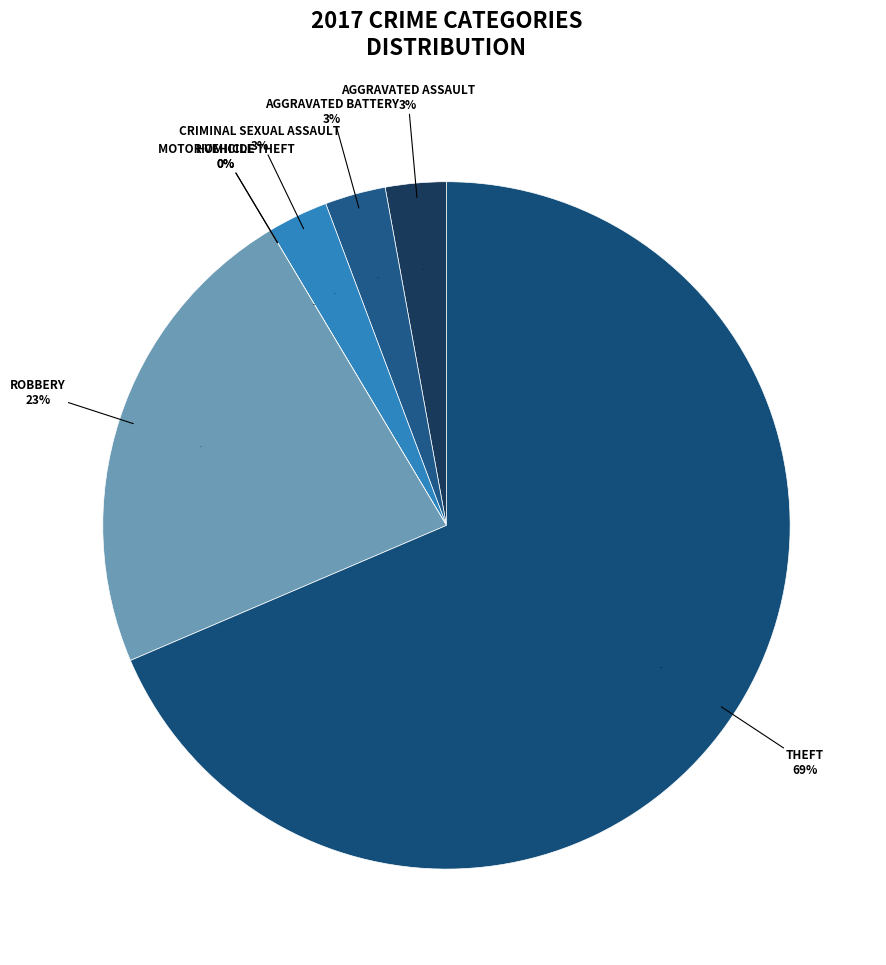

How many slices are in this pie chart?

7